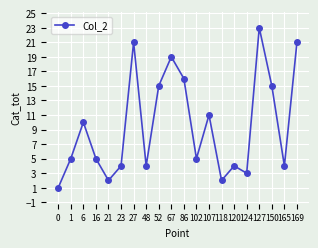

How many distinct data groups are displayed?

1